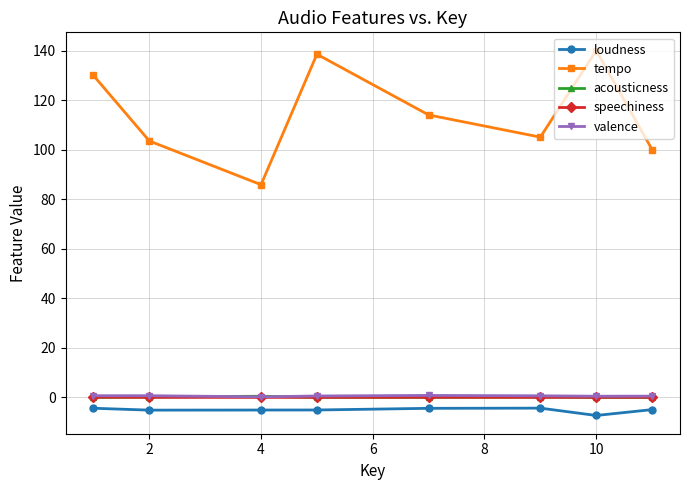

At how many categories does at least one series exceed 129?

3